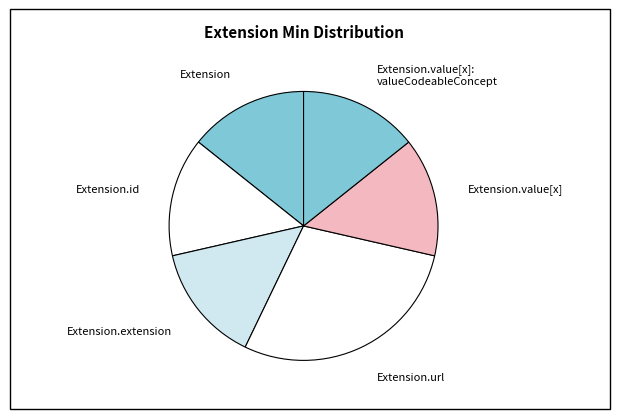

Approximately how many times larger is the value at Extension compared to Extension.url?

0.5